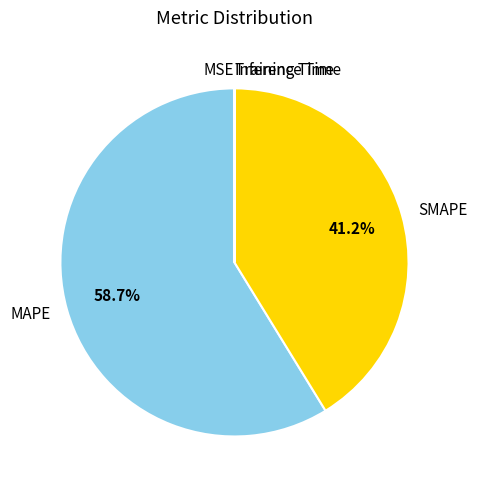

Which slice is the largest?

MAPE